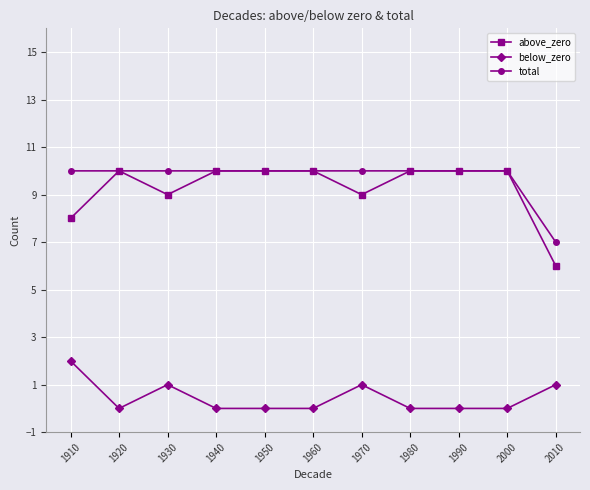

Which category has the highest value in the below_zero series?

1910